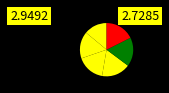

How many slices are in this pie chart?

6